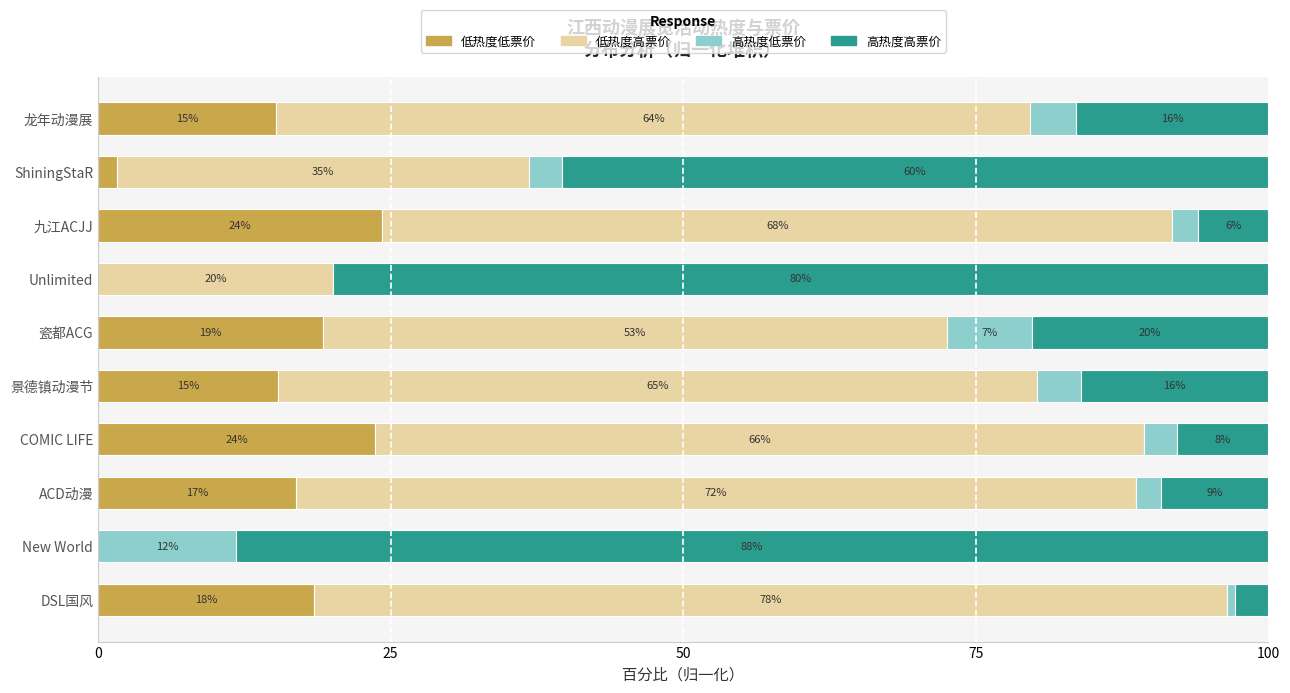

What position from the left is 龙年动漫展?

10